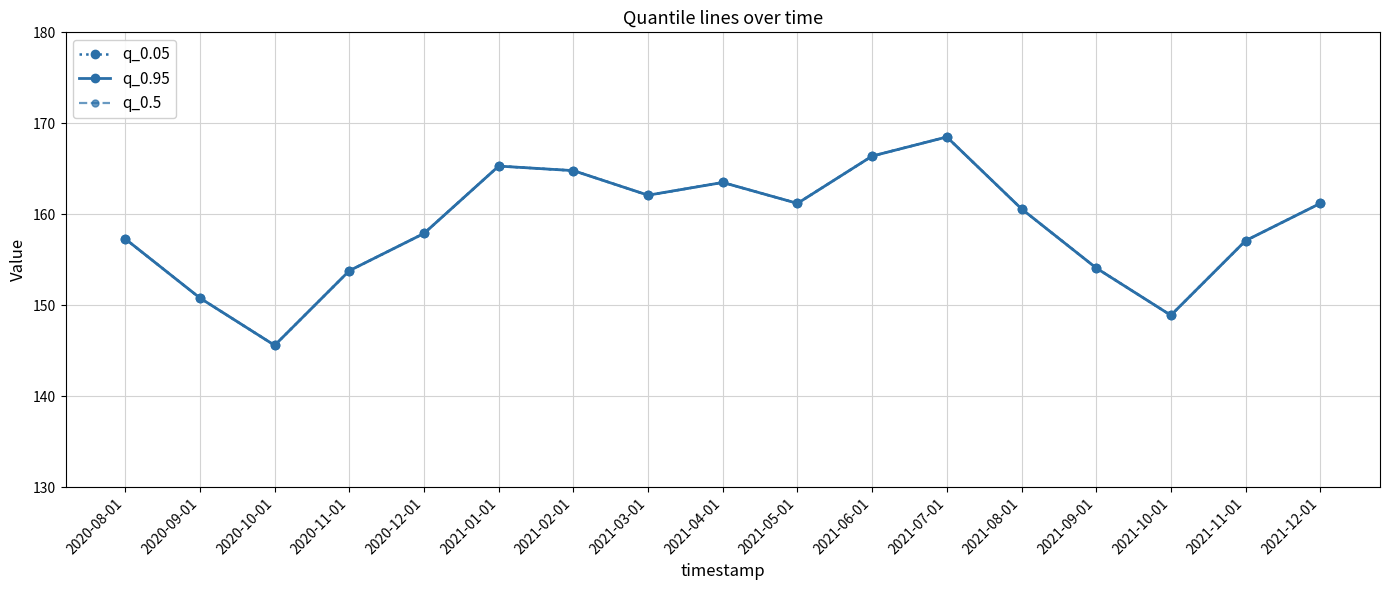

At which label does q_0.05 reach its peak?

2021-07-01